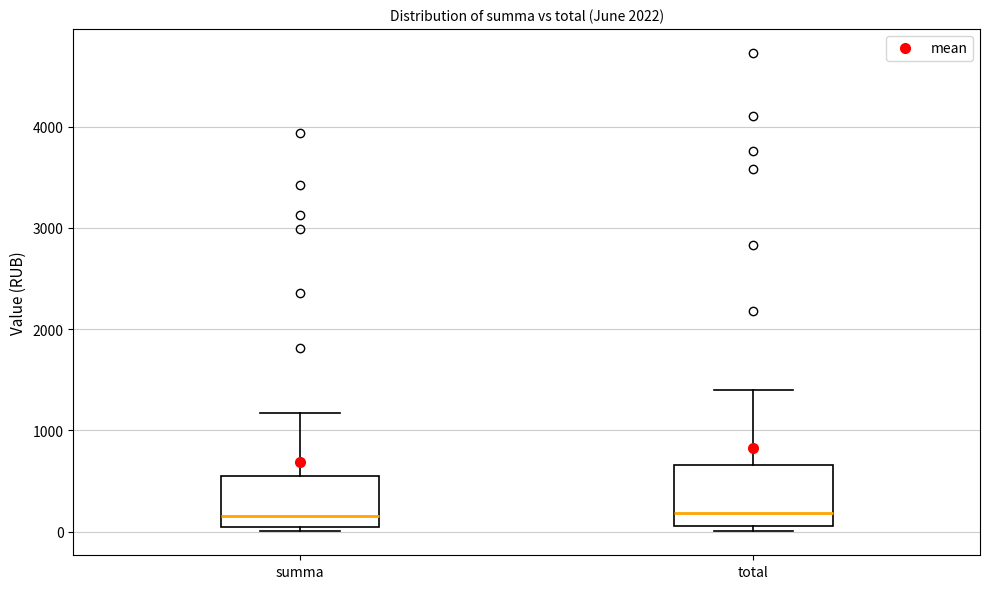

Reading left to right, transcribe this box plot: for each box, give where its median line is, the range the box spans, and where its two whiskers end, as read against the y-axis. The values are not printed on the chart, so give them approximately, as read against the axis.

summa: median 200, box 0 to 600, whiskers 0 (just below the box's lower edge) to 1200
total: median 200, box 100 to 700, whiskers 0 to 1400